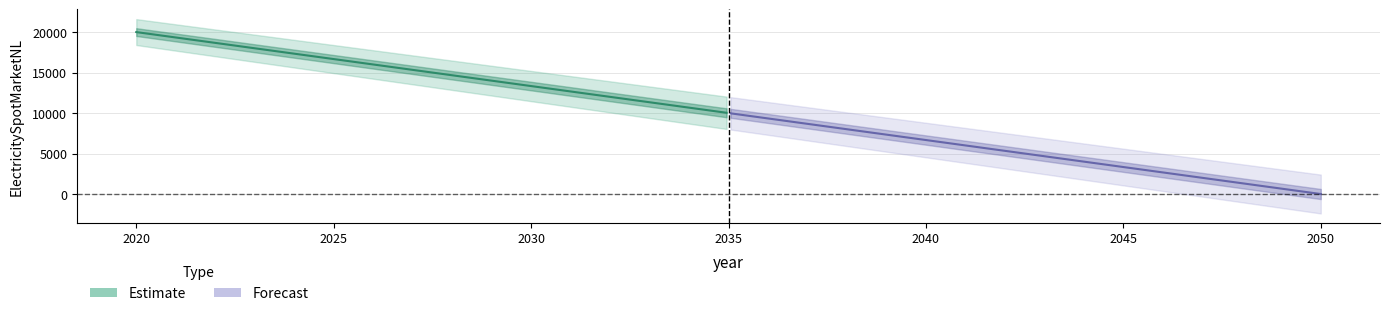

Rank the categories by value from lowest to highest.

2050, 2020